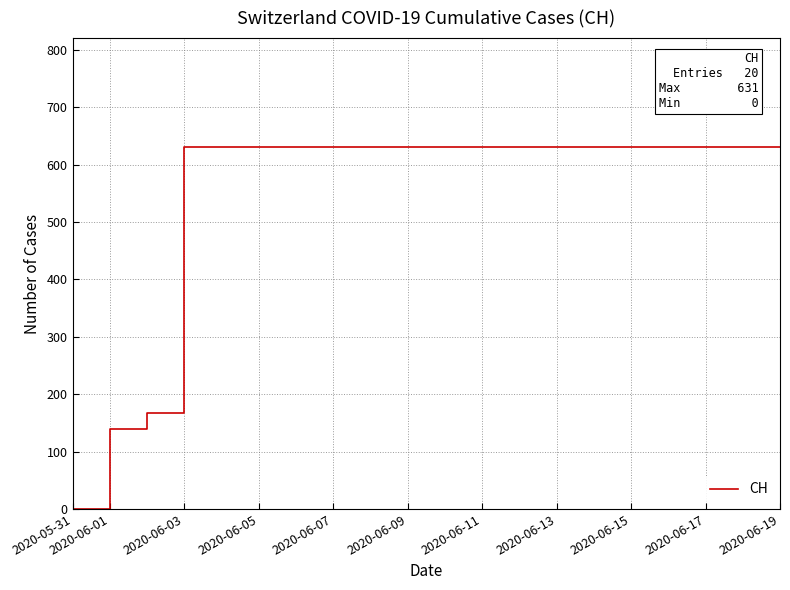

What is the greatest value displayed?

631